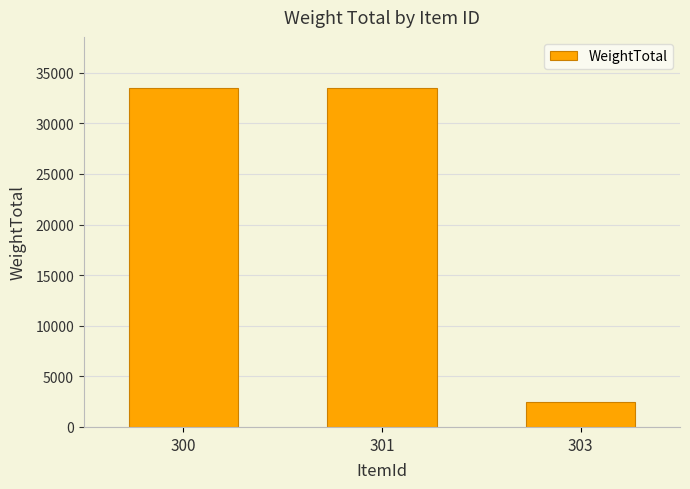

What is the change in value from 301 to 303?

-31093